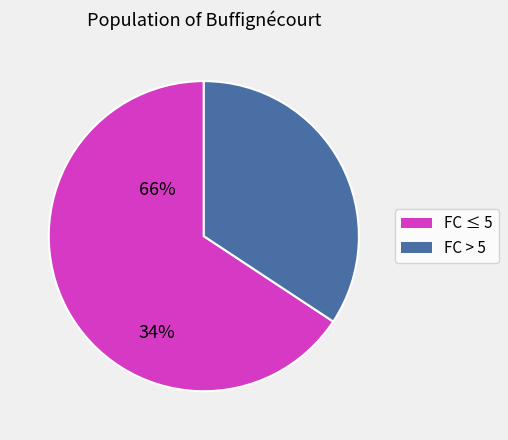

Count the number of slices in the pie.

2